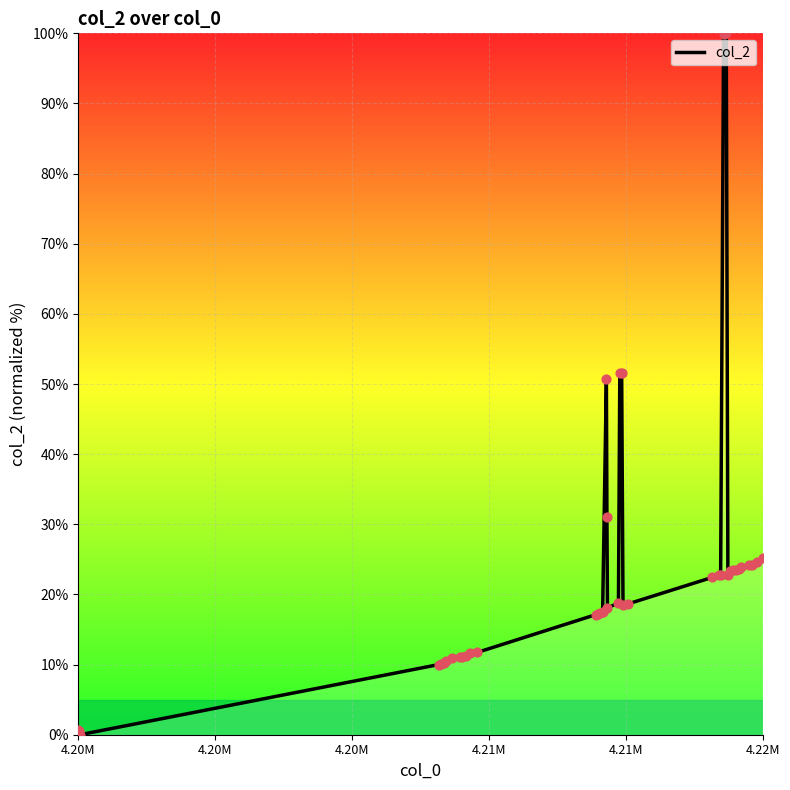

What is the maximum value shown in the chart?

100.0